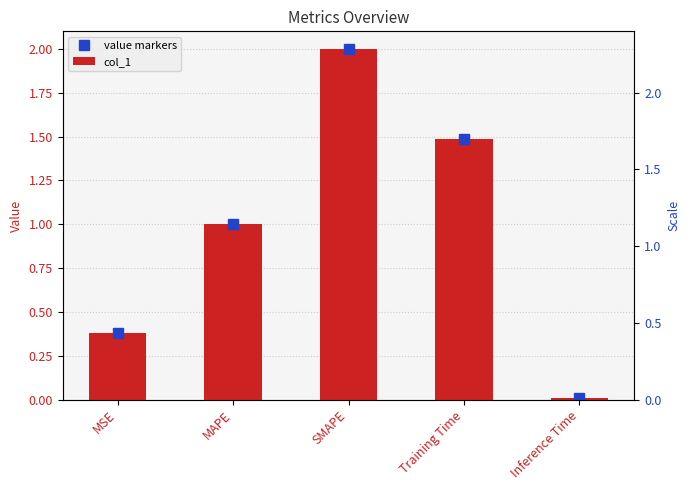

Which has a higher value, Inference Time or MSE?

MSE